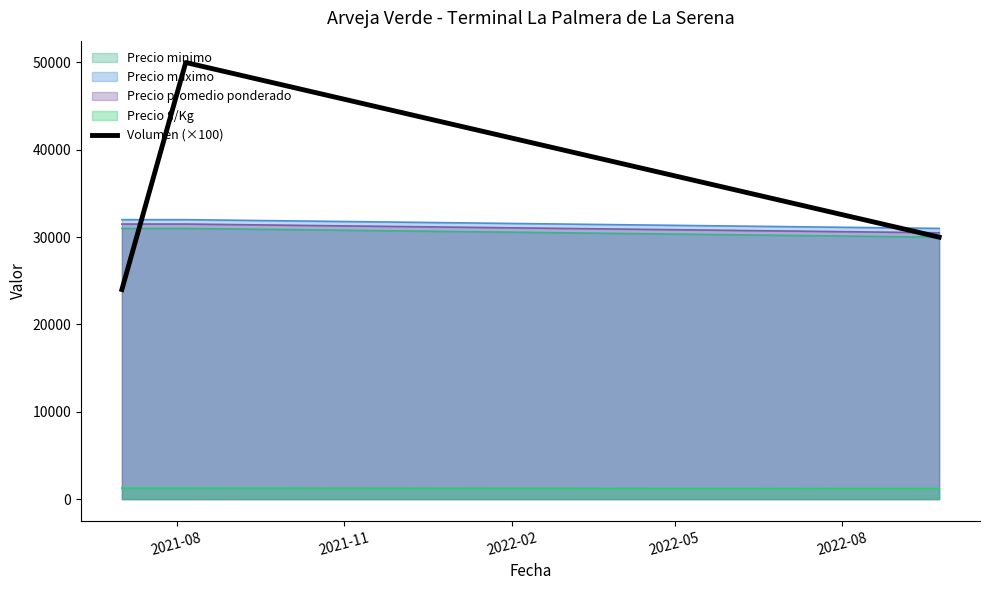

What is the smallest value displayed?

1220